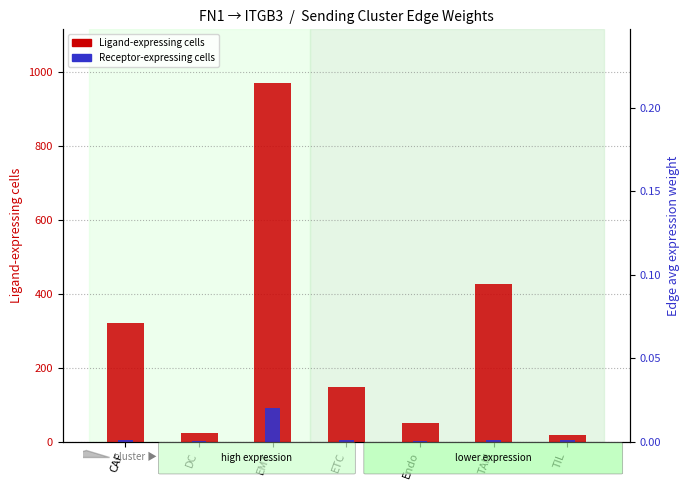

At which category is the sum across all series the highest?

EMT